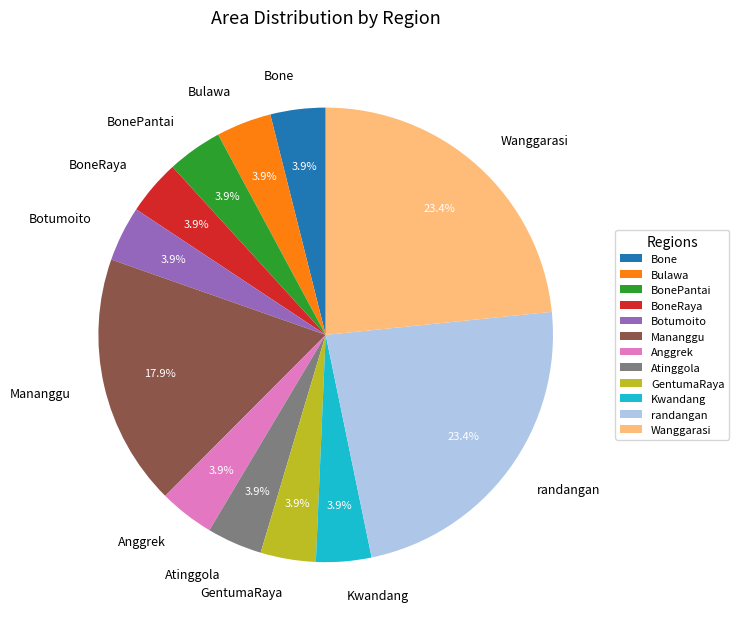

To the nearest percent, what is the combined percentage of Anggrek and Bone?

8%